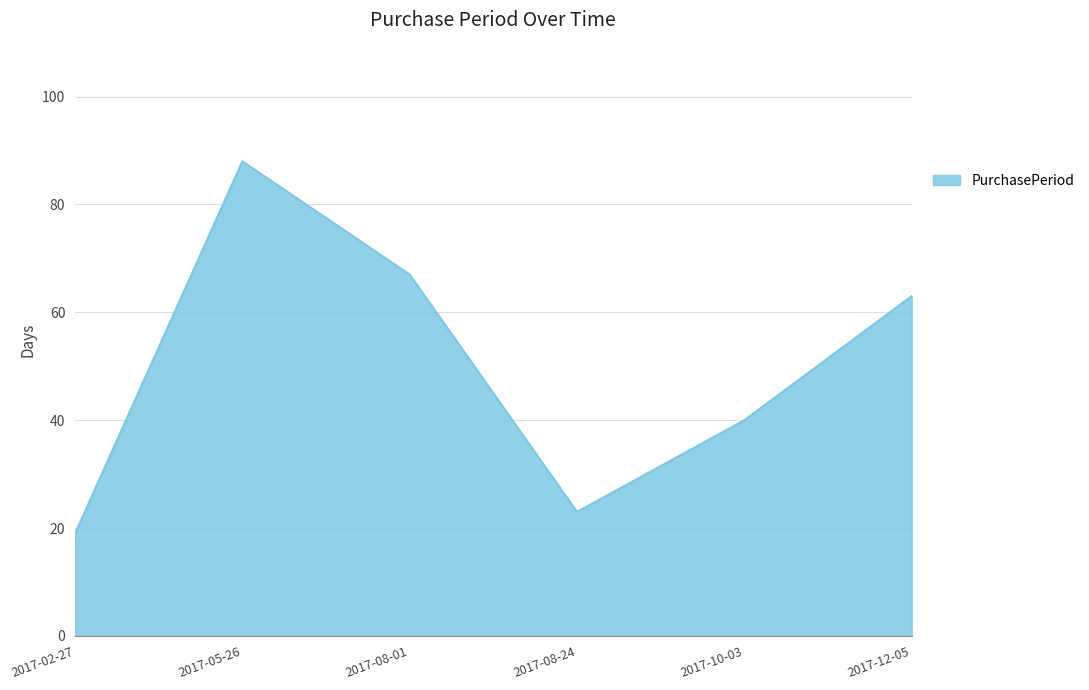

What is the change in value from 2017-05-26 to 2017-08-24?

-65